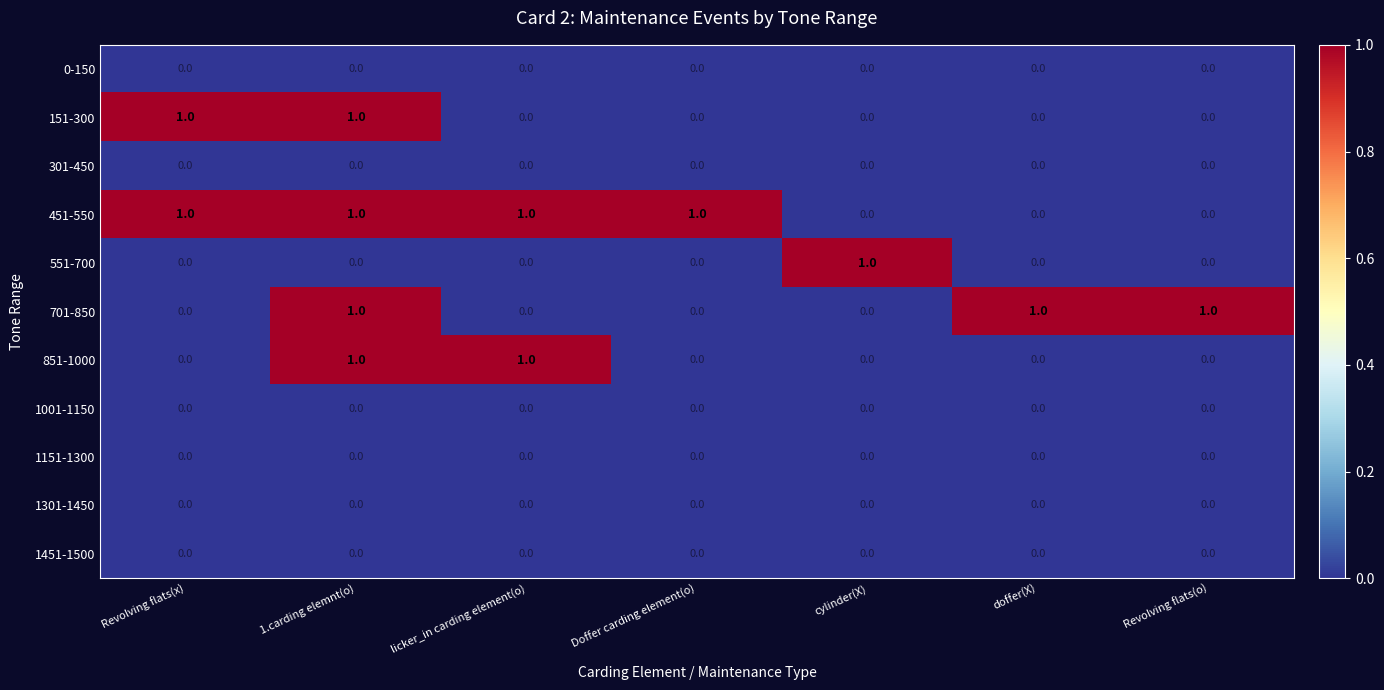

How many distinct data groups are displayed?

11